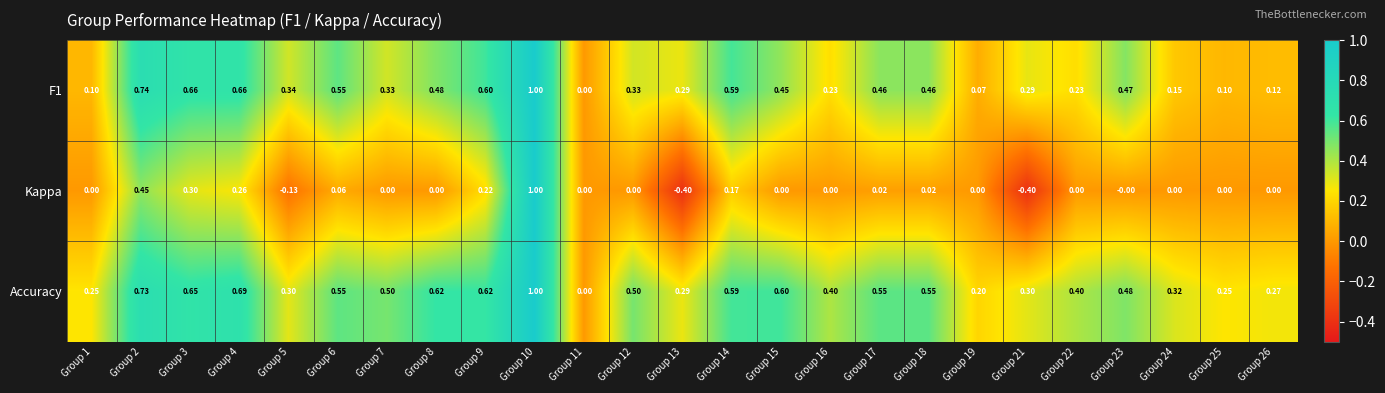

Which series has the widest spread of values?

Kappa